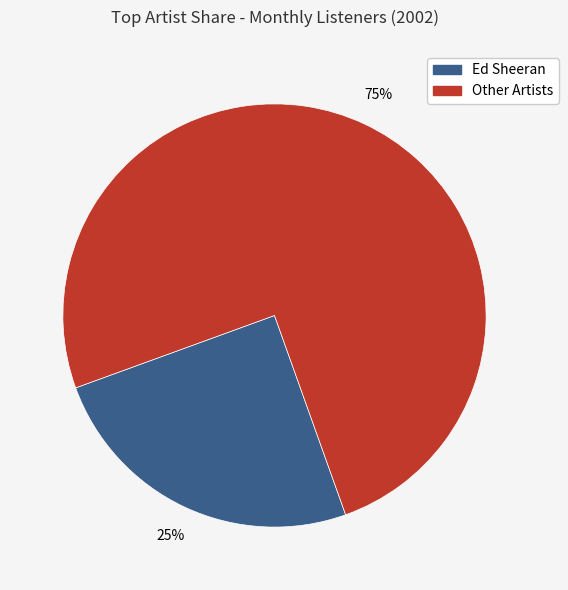

Does any single category account for the majority?

Yes